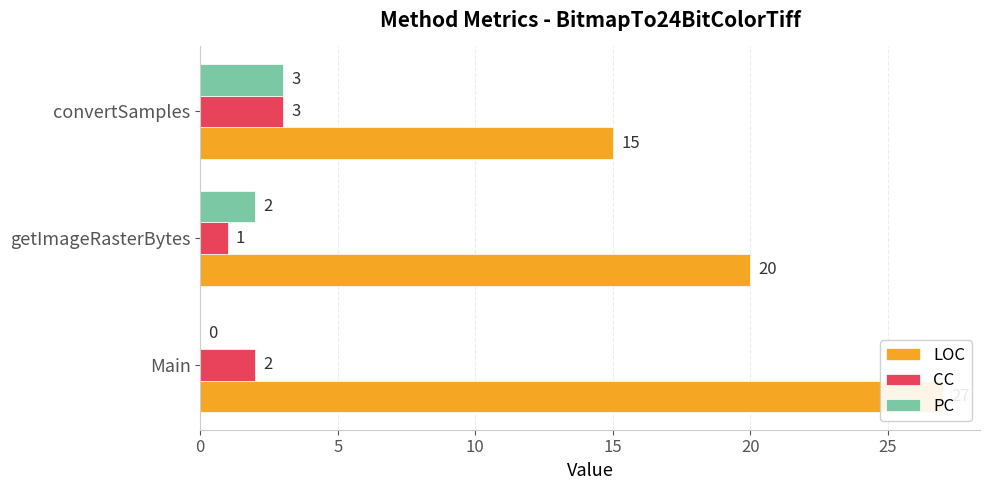

What is the difference between the second highest and minimum values in the CC series?

1